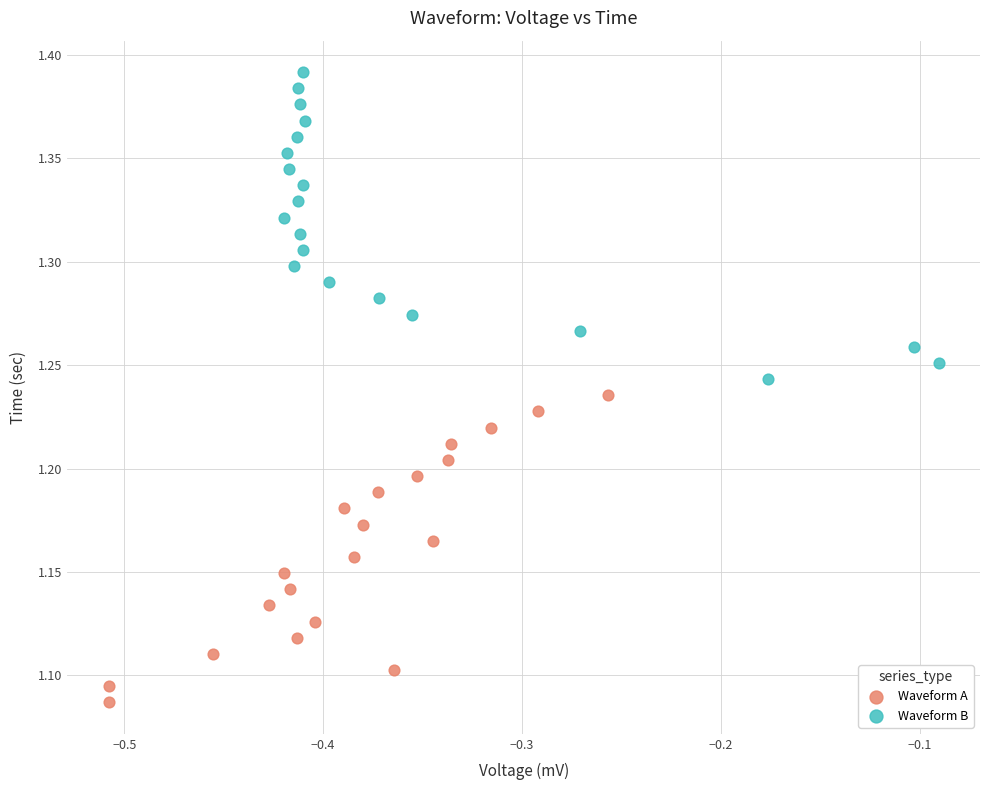

Which series reaches the minimum Y coordinate?

Waveform A